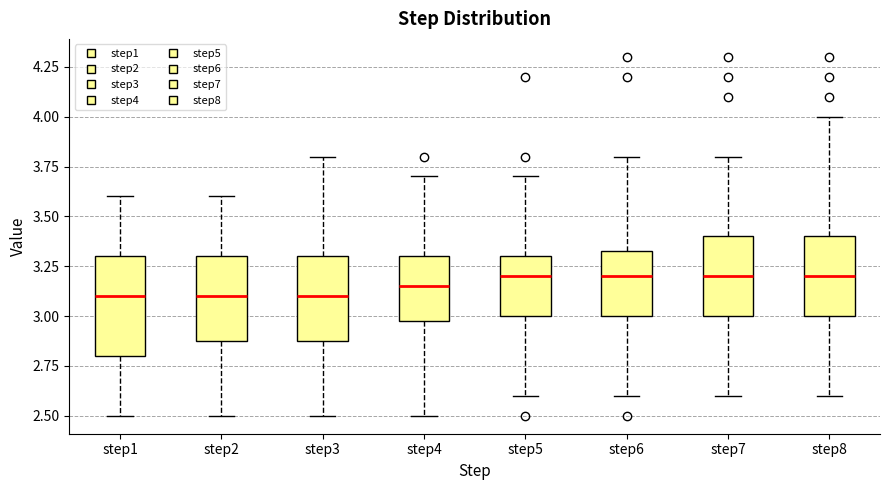

Reading left to right, read every box against the y-axis: the position of its median line, the range the box covers, and the ends of its whiskers. The values are not printed on the chart, so give them approximately, as read against the axis.

step1: median 3.10, box 2.80 to 3.30, whiskers 2.50 to 3.60
step2: median 3.10, box 2.90 to 3.30, whiskers 2.50 to 3.60
step3: median 3.10, box 2.90 to 3.30, whiskers 2.50 to 3.80
step4: median 3.15, box 3.00 to 3.30, whiskers 2.50 to 3.70
step5: median 3.20, box 3.00 to 3.30, whiskers 2.60 to 3.70
step6: median 3.20, box 3.00 to 3.35, whiskers 2.60 to 3.80
step7: median 3.20, box 3.00 to 3.40, whiskers 2.60 to 3.80
step8: median 3.20, box 3.00 to 3.40, whiskers 2.60 to 4.00